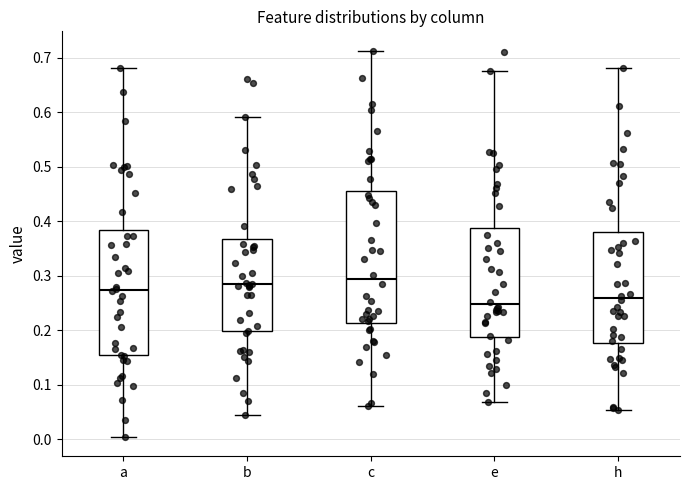

Where is the upper edge of the box for h on the y-axis? The values are not printed on the chart, so give them approximately, as read against the axis.

0.38